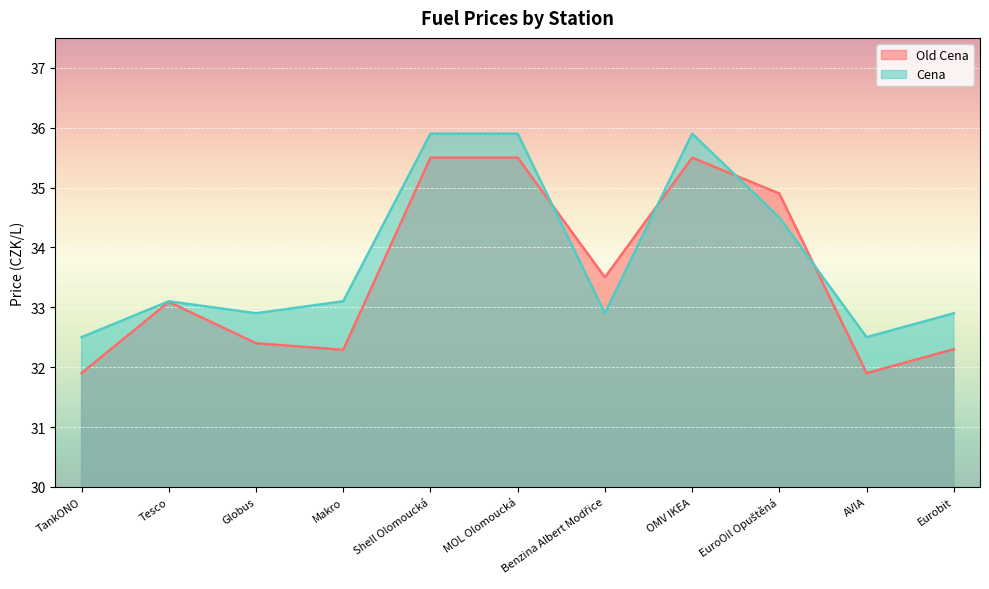

At which category is the sum across all series the highest?

Shell Olomoucká